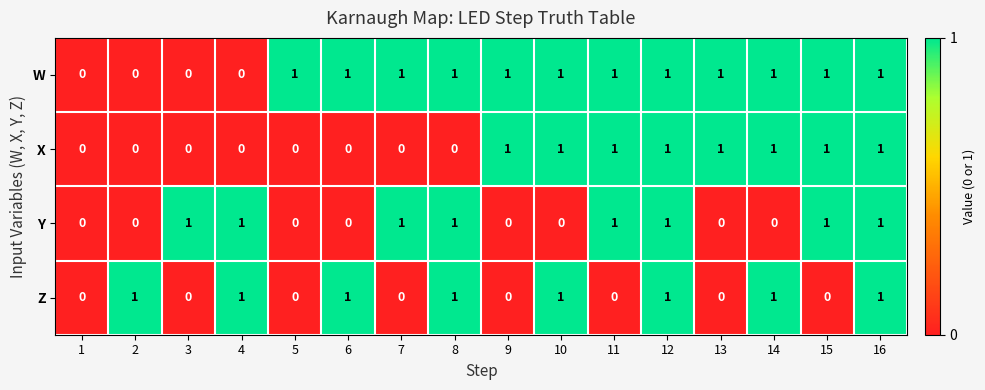

What is the total value across all series at 12?

4